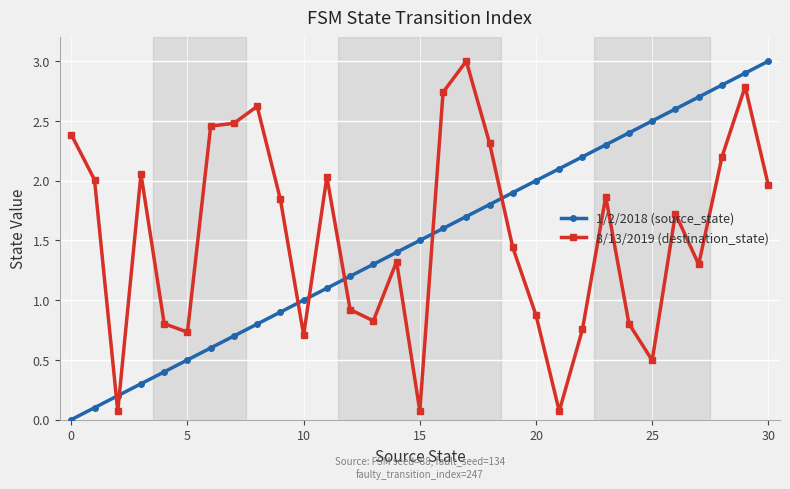

What is the highest value of the 8/13/2019 (destination_state) series?

3.0